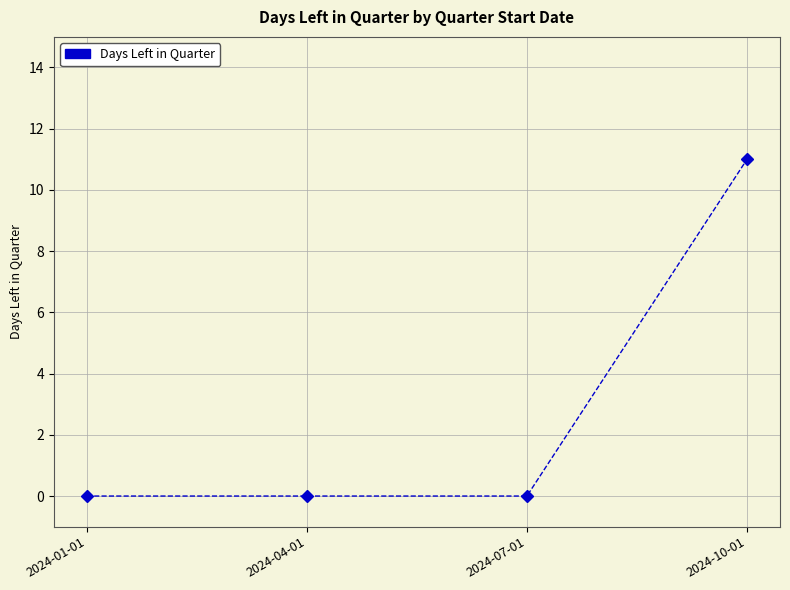

The value at 2024-07-01 is 0. True or false?

True